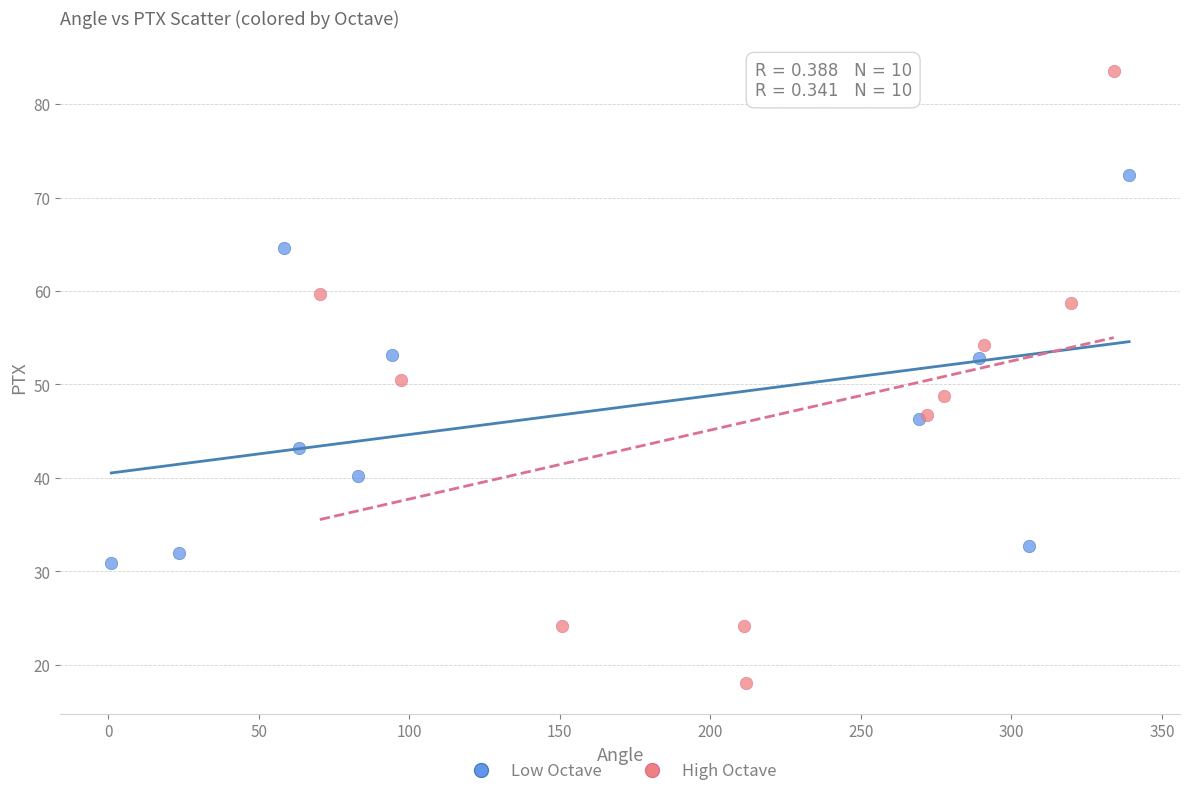

Which series has the largest Y range (max minus min)?

High Octave